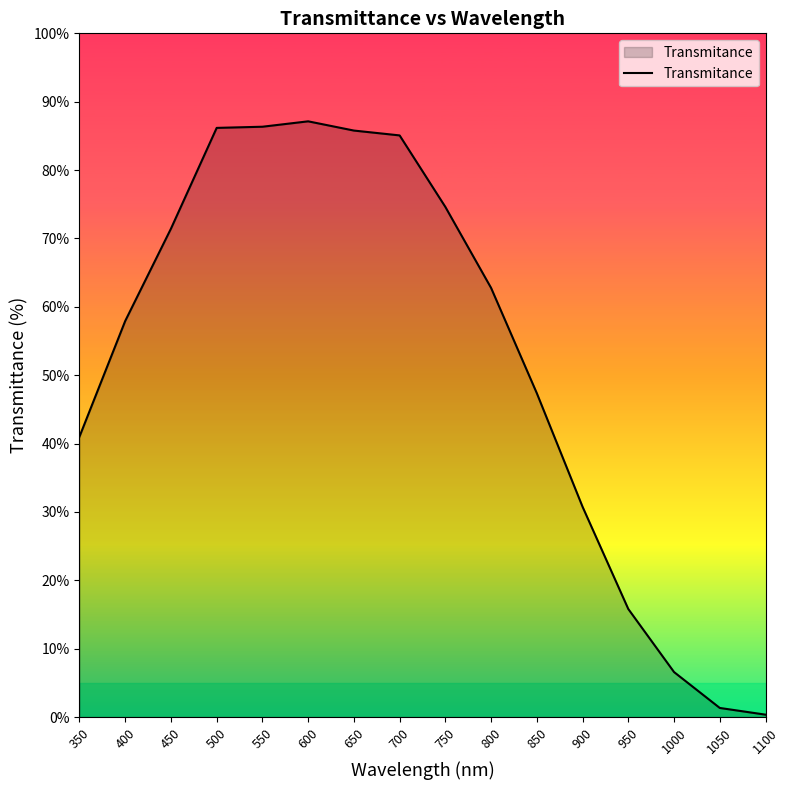

What is the change in value from 750 to 1100?

-74.3